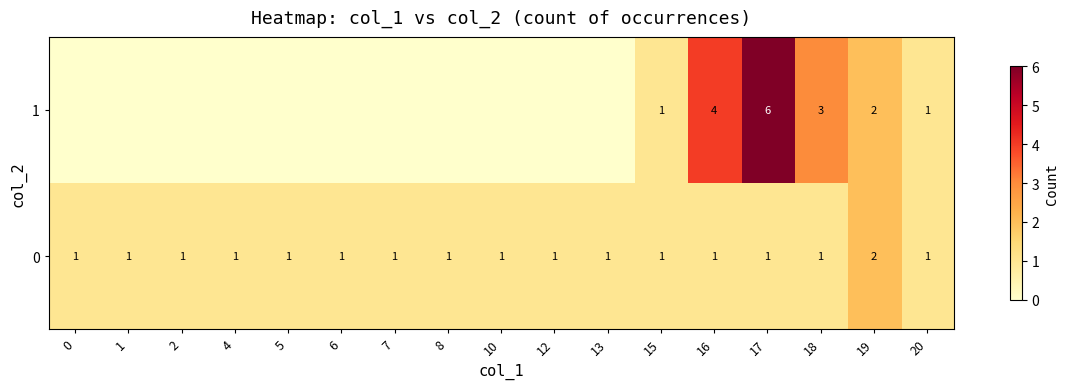

What is the sum of all 0 values?

18